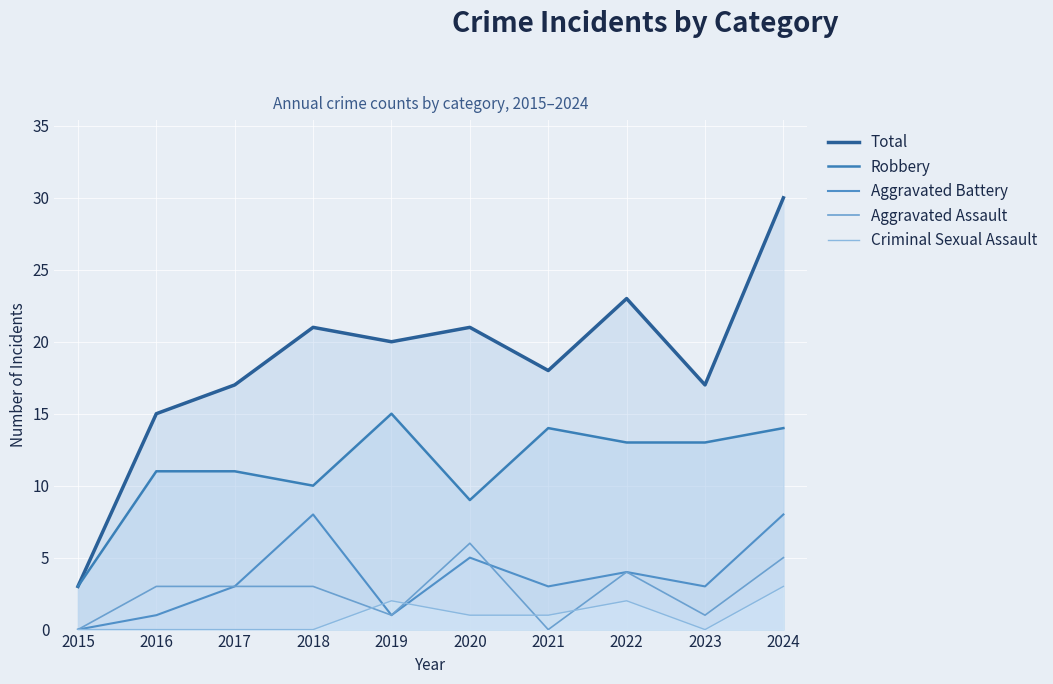

True or false: Total has more than 1 interior local peaks.

True